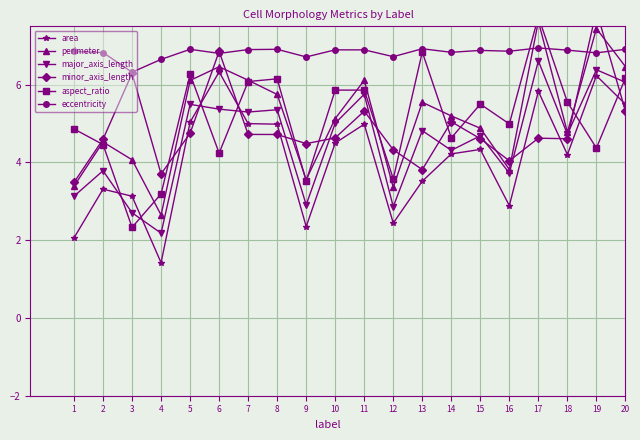

What is the highest value of the area series?

6.3